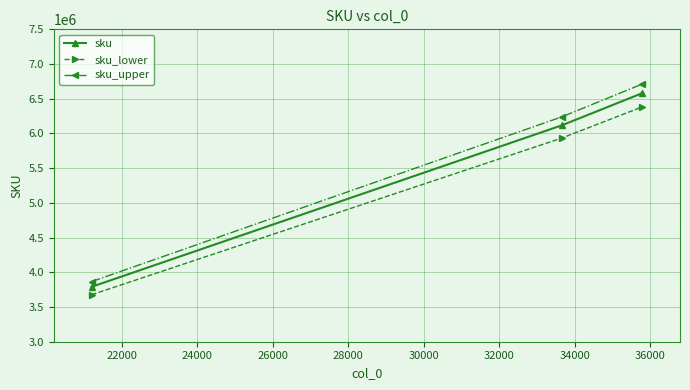

What is the value of the sku_lower point at the 3rd from the left?

6383095.7